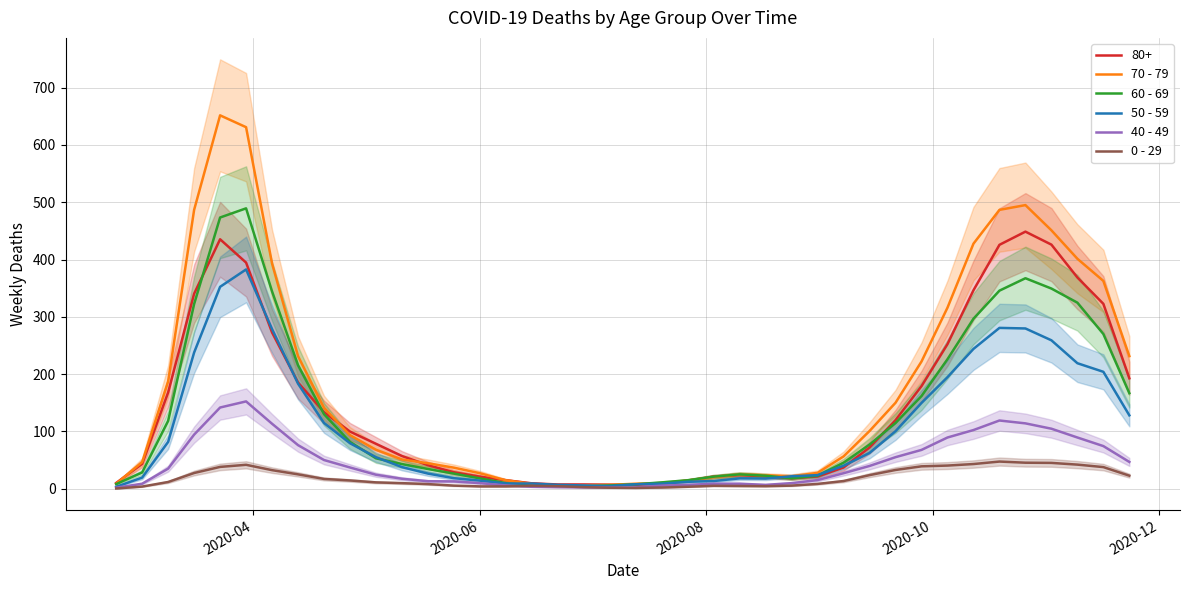

What is the value of the 40 - 49 point at the 32nd from the left?

67.7